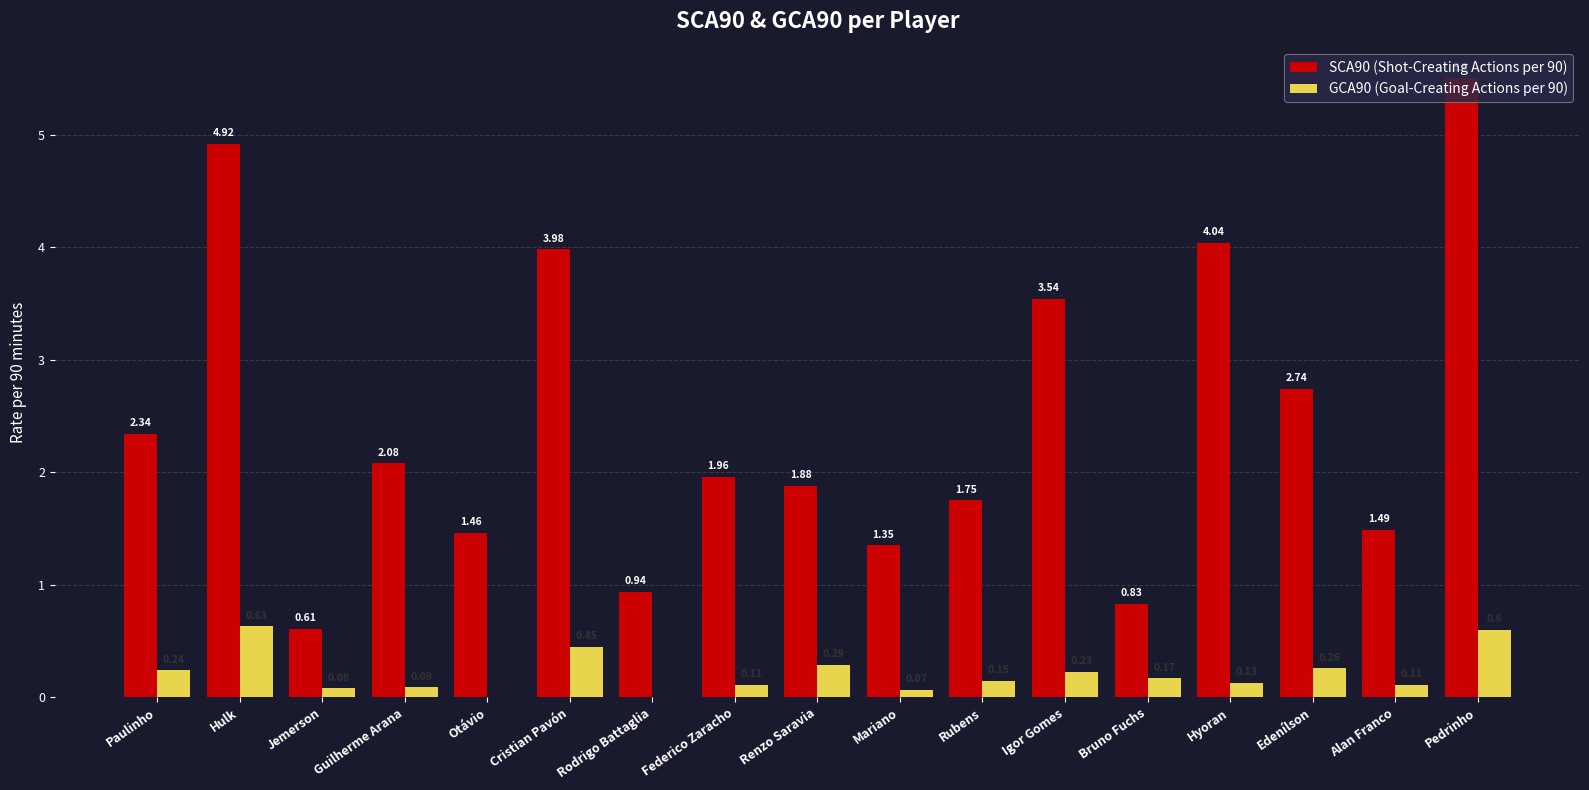

Which series has the widest spread of values?

SCA90 (Shot-Creating Actions per 90)